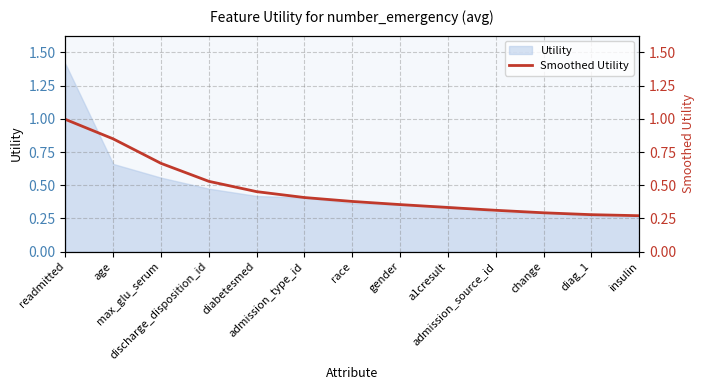

Reading left to right, extract all data points from this chart.

readmitted=1.0	age=0.8	max_glu_serum=0.7	discharge_disposition_id=0.5	diabetesmed=0.5	admission_type_id=0.4	race=0.4	gender=0.4	a1cresult=0.3	admission_source_id=0.3	change=0.3	diag_1=0.3	insulin=0.3